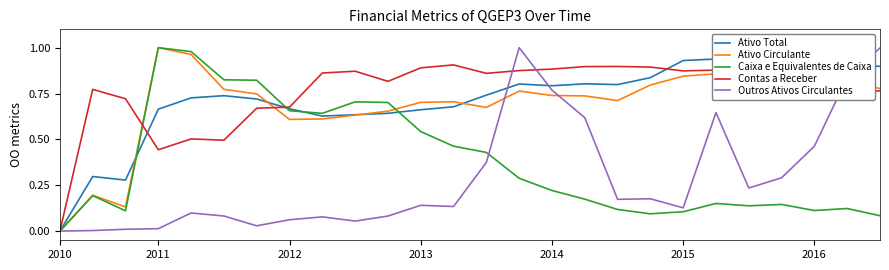

The Caixa e Equivalentes de Caixa series shows 1.0 at 2011. True or false?

True